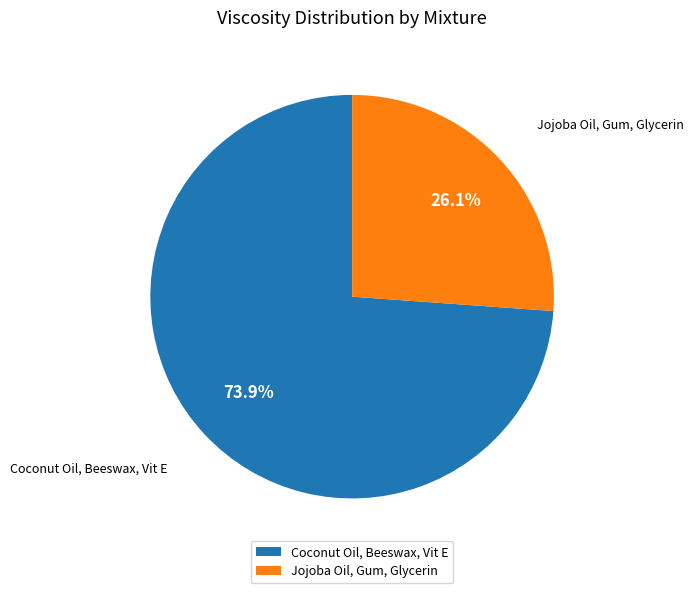

To the nearest percent, what percentage of the pie is Jojoba Oil, Gum, Glycerin?

26%